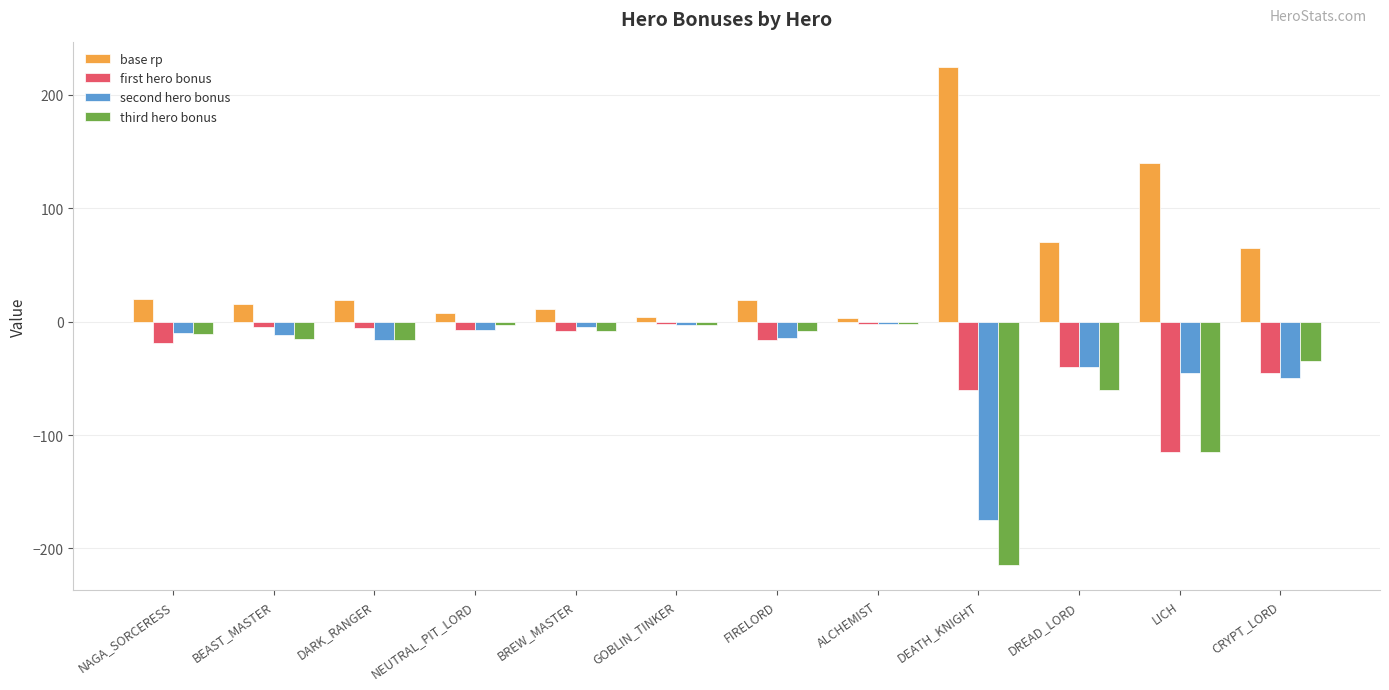

What position from the left is NEUTRAL_PIT_LORD?

4